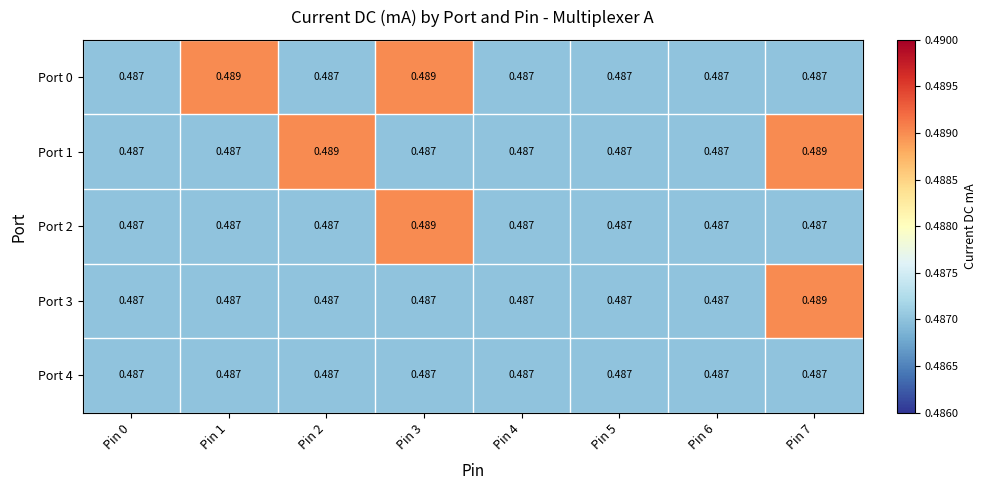

Reading left to right, list all the values displayed in this chart.

Port 0: Pin 0=0.5	Pin 1=0.5	Pin 2=0.5	Pin 3=0.5	Pin 4=0.5	Pin 5=0.5	Pin 6=0.5	Pin 7=0.5
Port 1: Pin 0=0.5	Pin 1=0.5	Pin 2=0.5	Pin 3=0.5	Pin 4=0.5	Pin 5=0.5	Pin 6=0.5	Pin 7=0.5
Port 2: Pin 0=0.5	Pin 1=0.5	Pin 2=0.5	Pin 3=0.5	Pin 4=0.5	Pin 5=0.5	Pin 6=0.5	Pin 7=0.5
Port 3: Pin 0=0.5	Pin 1=0.5	Pin 2=0.5	Pin 3=0.5	Pin 4=0.5	Pin 5=0.5	Pin 6=0.5	Pin 7=0.5
Port 4: Pin 0=0.5	Pin 1=0.5	Pin 2=0.5	Pin 3=0.5	Pin 4=0.5	Pin 5=0.5	Pin 6=0.5	Pin 7=0.5